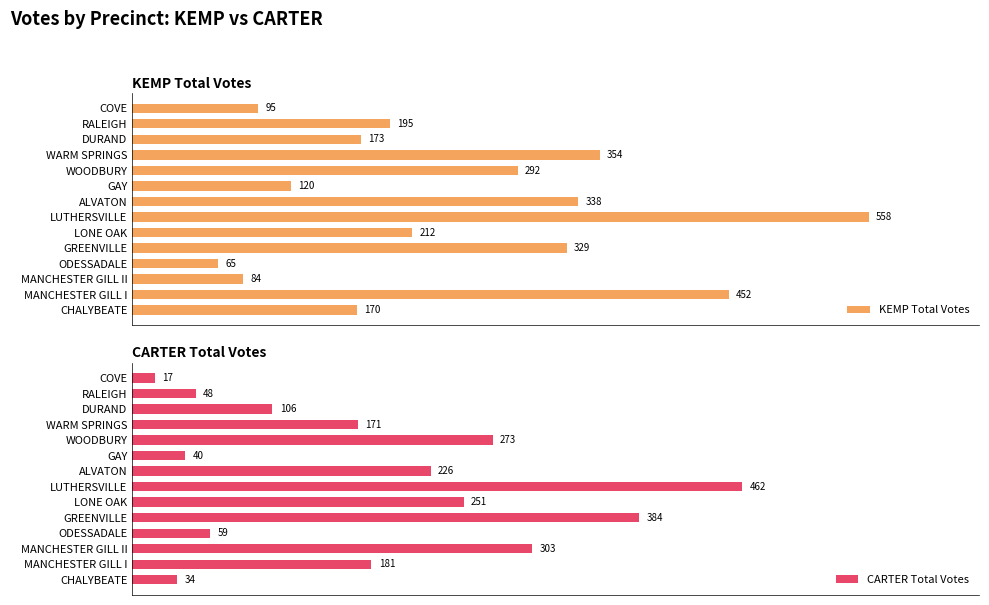

Which series has the widest spread of values?

KEMP Total Votes